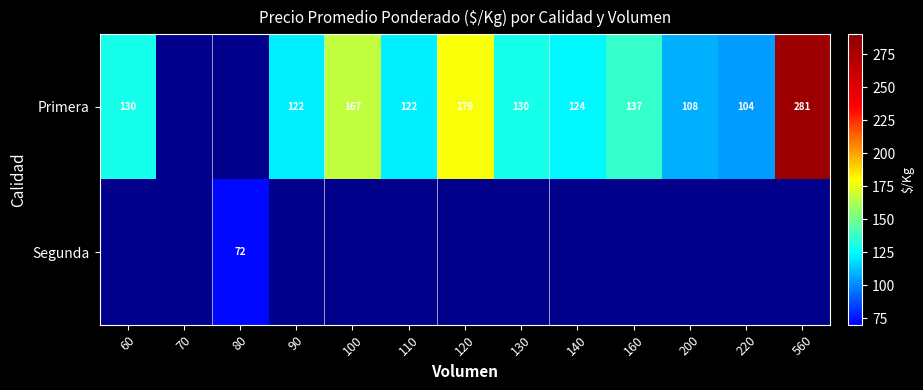

True or false: Primera has a value of 124 at 140.

True